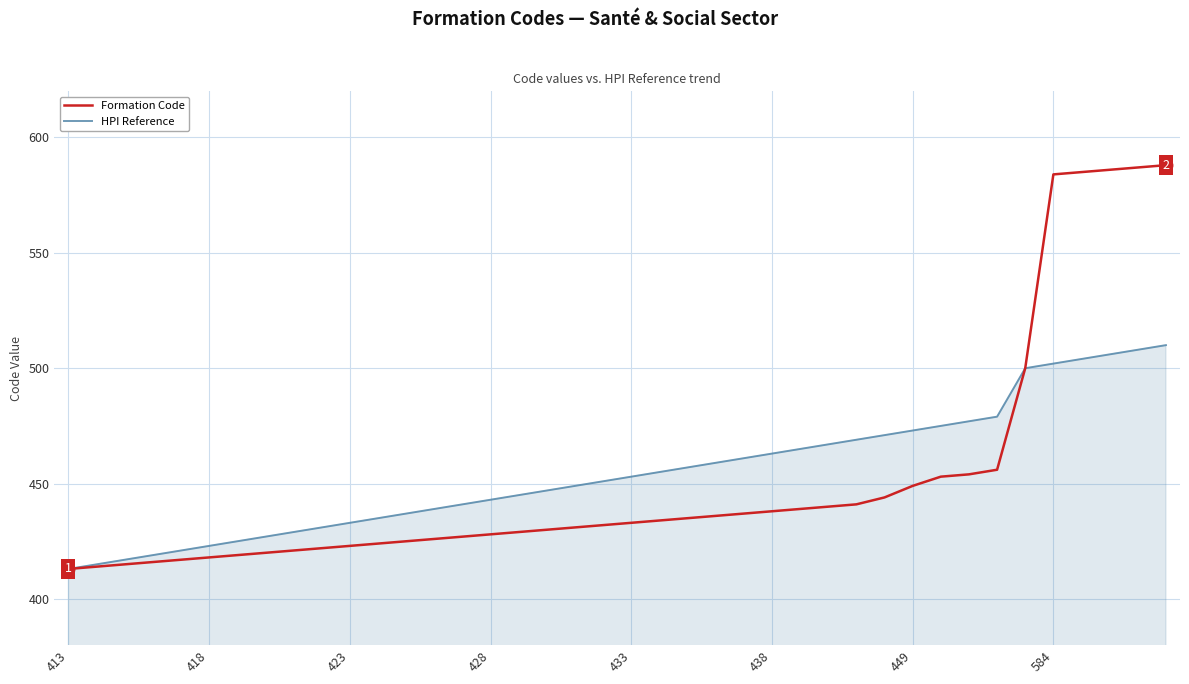

What is the highest value of the Formation Code series?

588